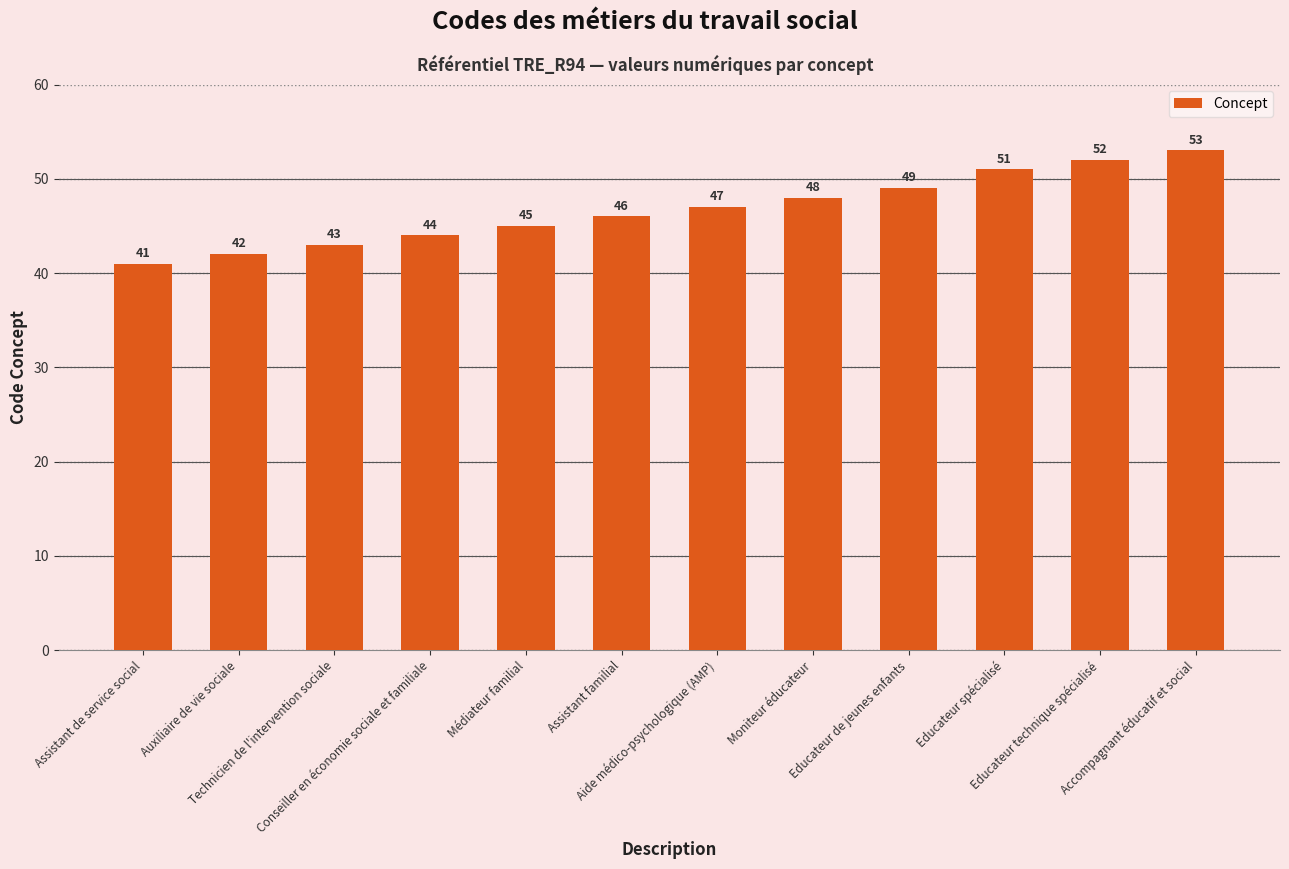

What is the change in value from Aide médico-psychologique (AMP) to Educateur technique spécialisé?

+5